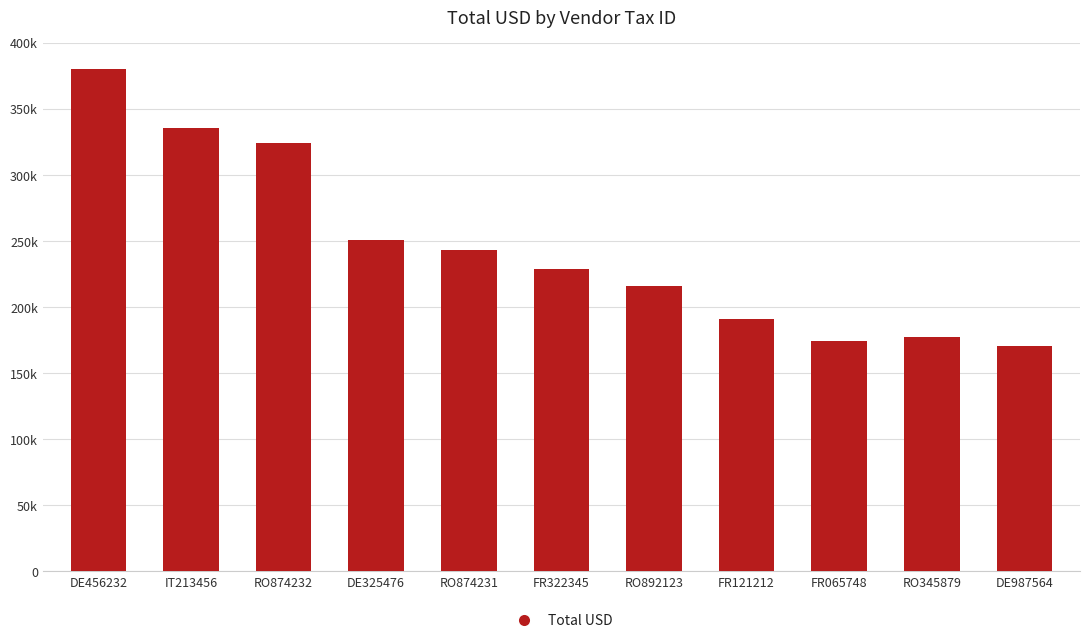

What is the minimum value shown in the chart?

170707.6